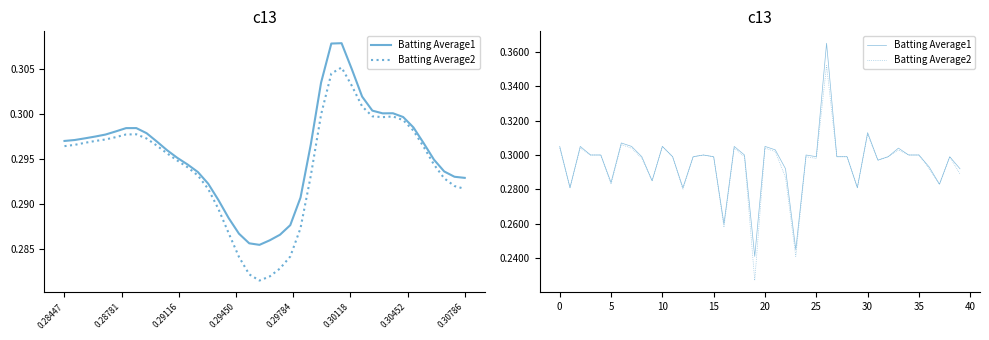

True or false: Batting Average1 has a value of 0.2 at 31.

False